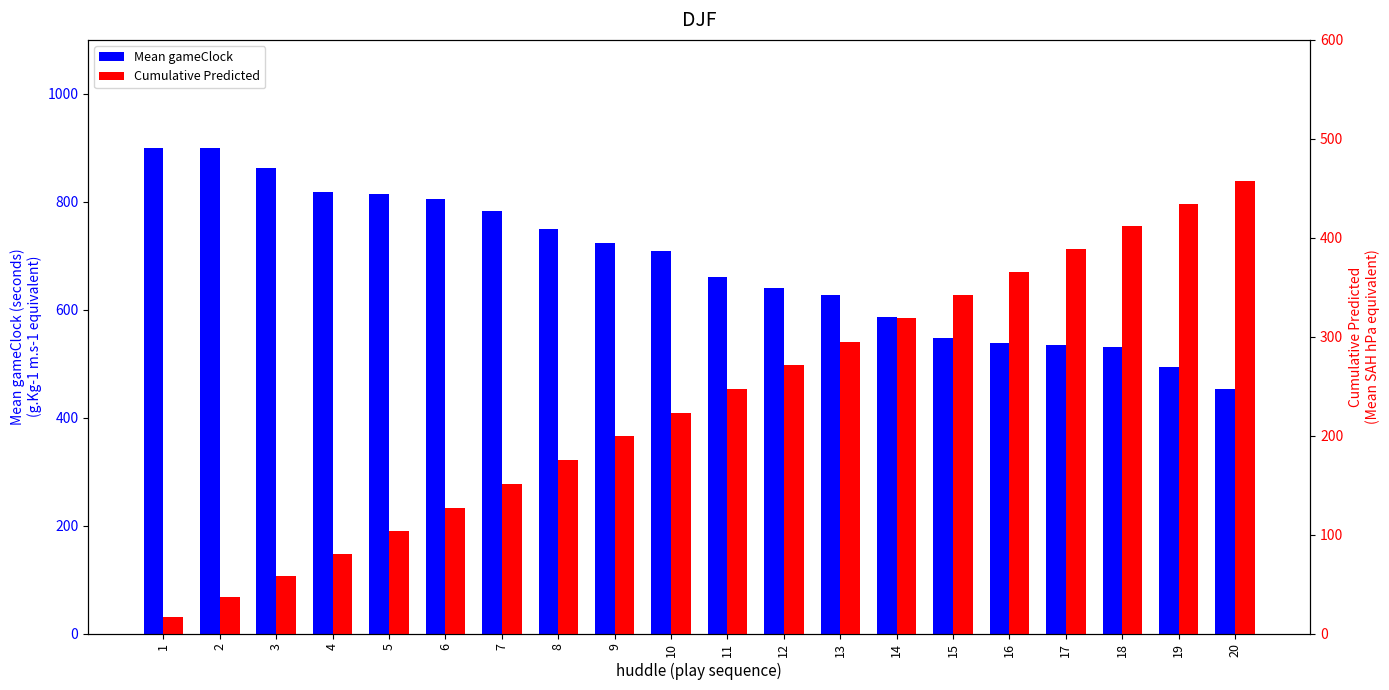

Which series has the largest total across all categories?

Mean gameClock